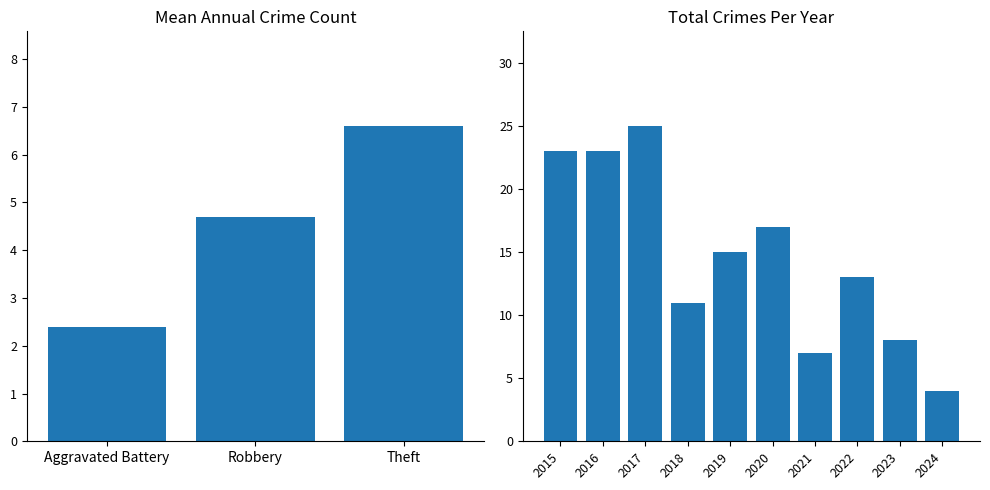

What is the maximum value for Theft?

18